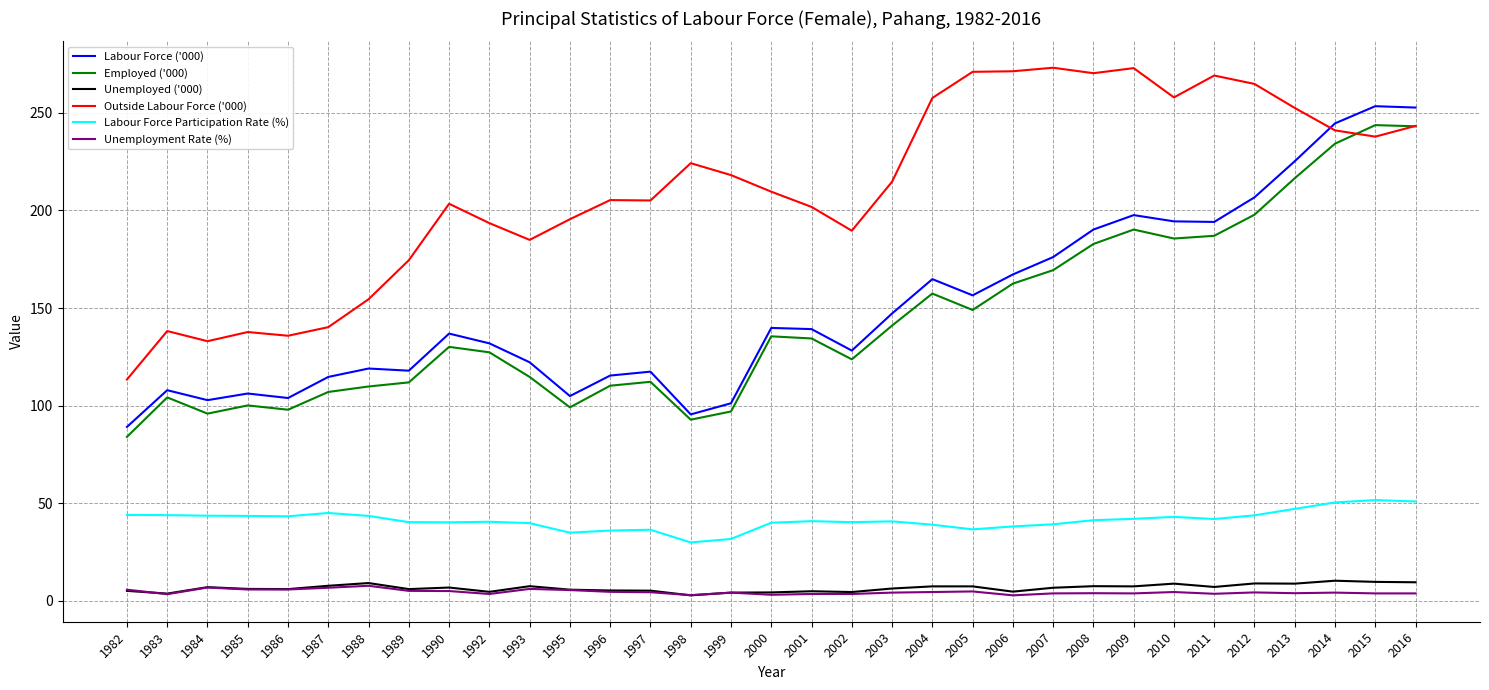

What is the difference between the Unemployment Rate (%) values at 1999 and 1985?

1.6